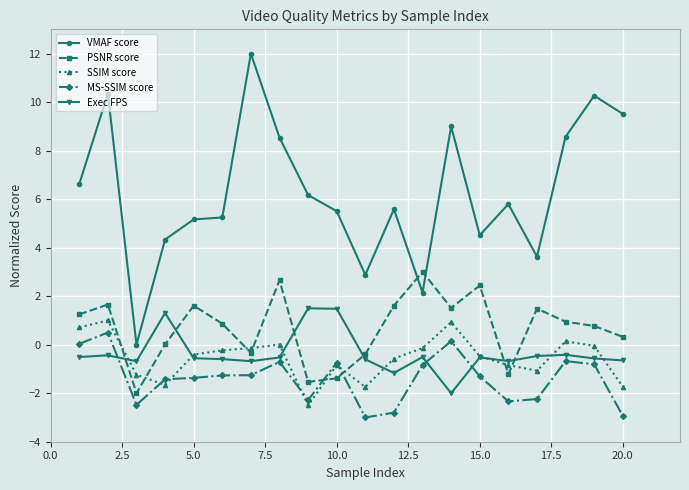

How many lines are shown in the chart?

5